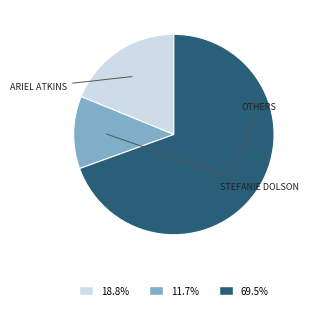

Is there a majority slice in this chart?

Yes